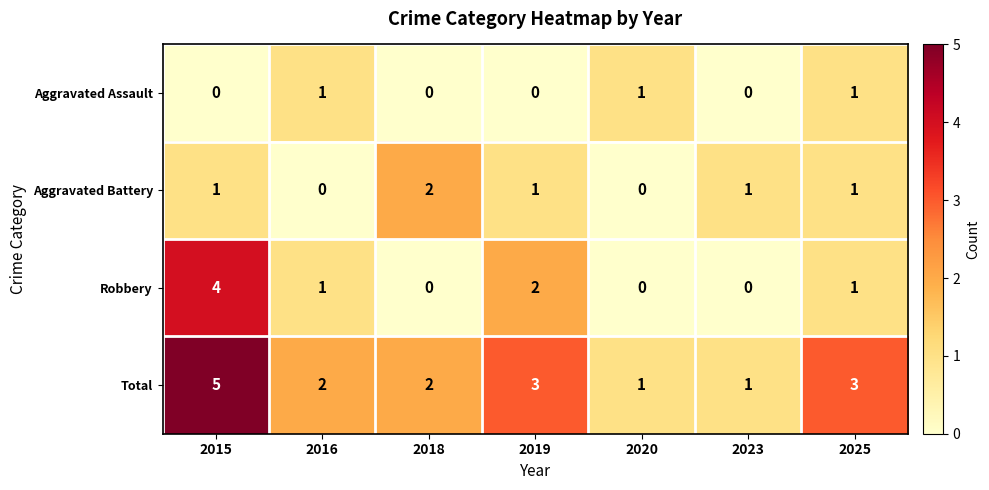

Between 2018 and 2019, which series saw the biggest shift?

Robbery